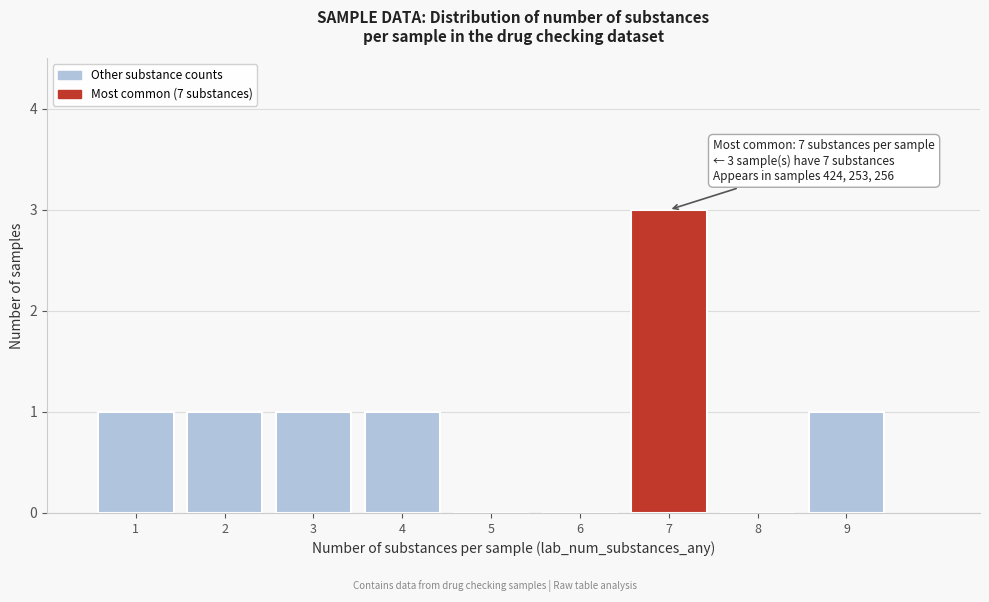

Over which range of the x-axis is the bar tallest?

6.5 to 7.5